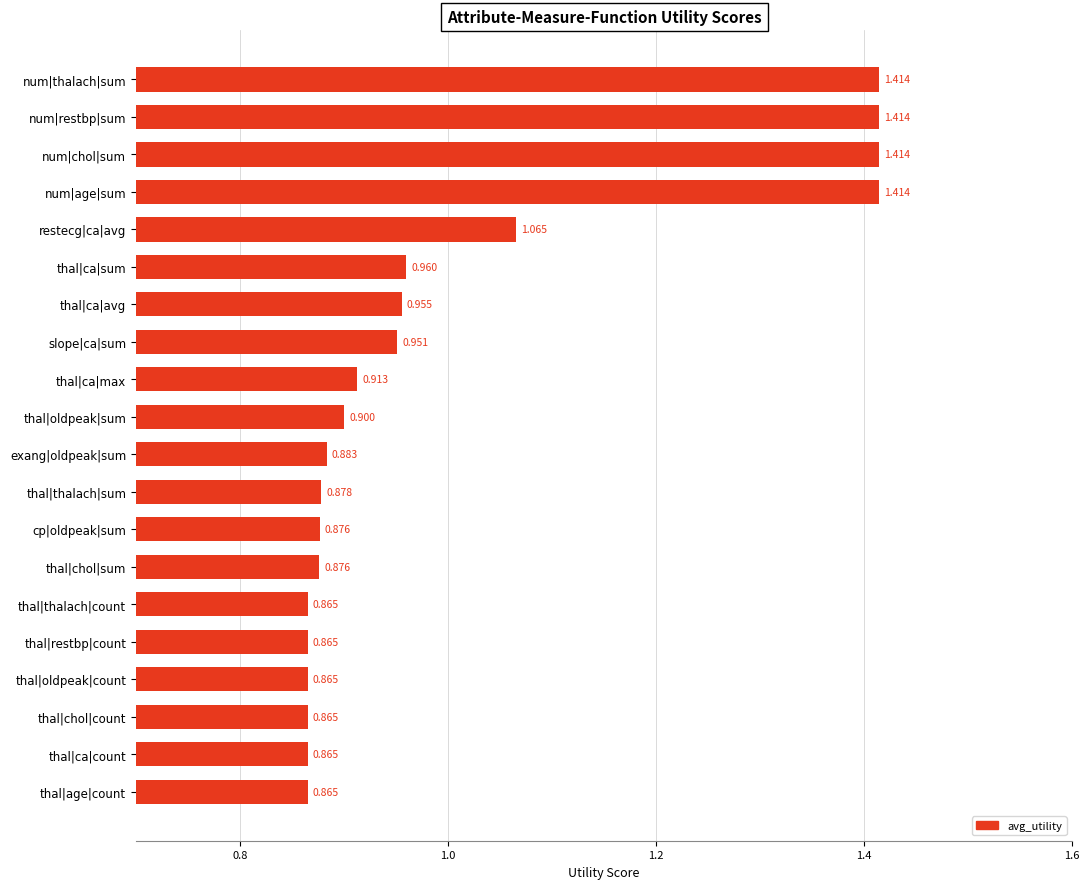

Where is the data nearest to the value 1?

thal|ca|sum